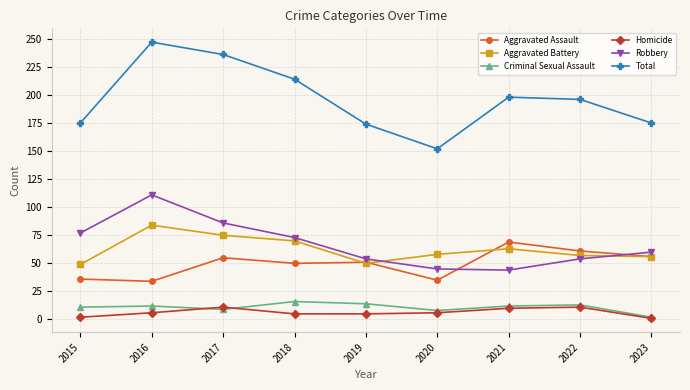

Does the chart display data point markers on the line(s)?

Yes